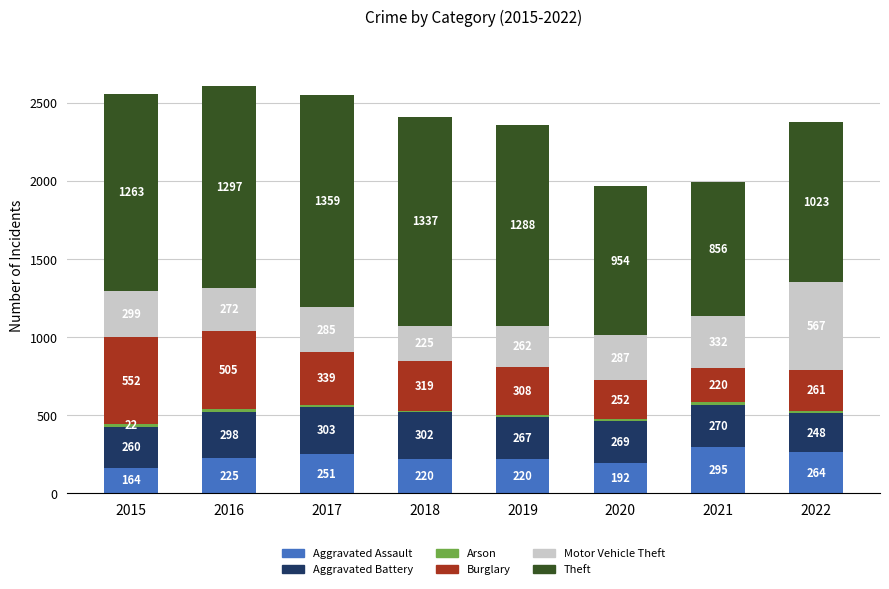

What is the total value across all series at 2017?

2549